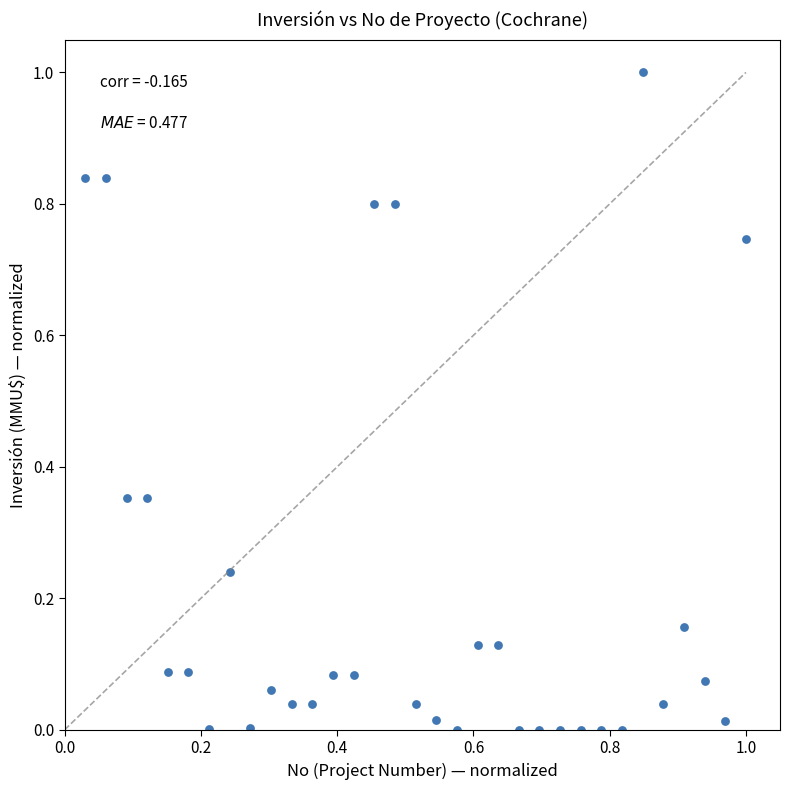

What is the range of X values (max minus min)?

1.0